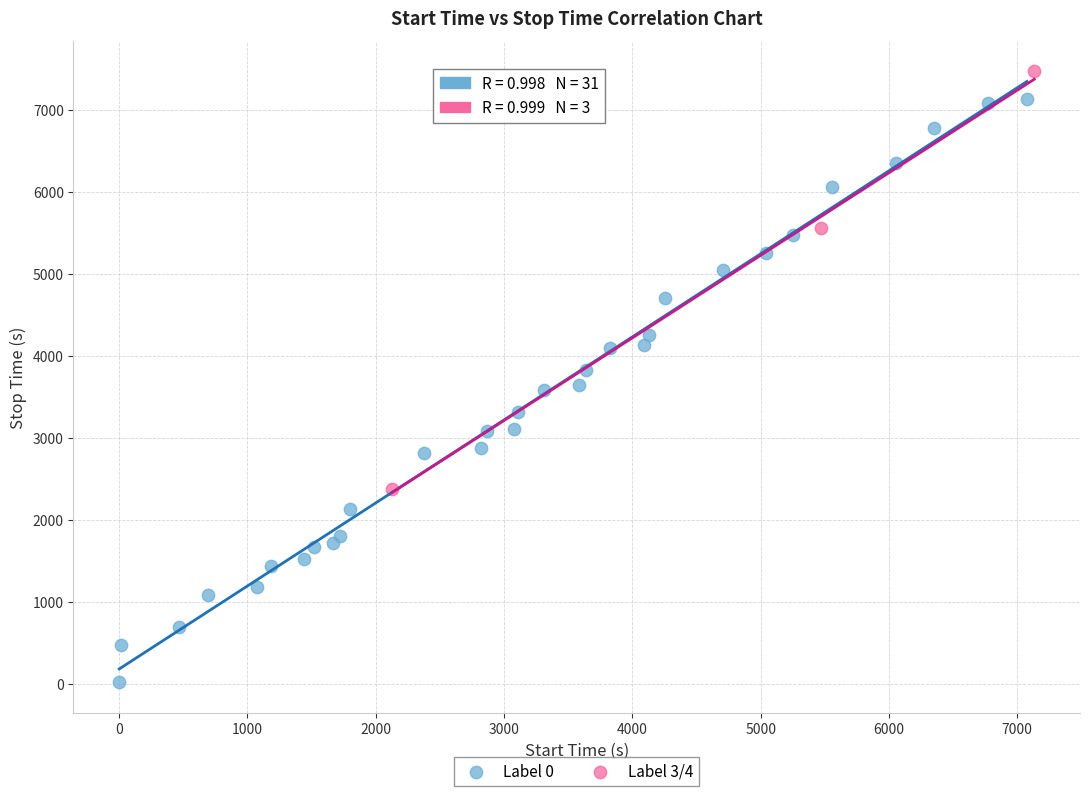

Which series has the largest Y range (max minus min)?

Label 0